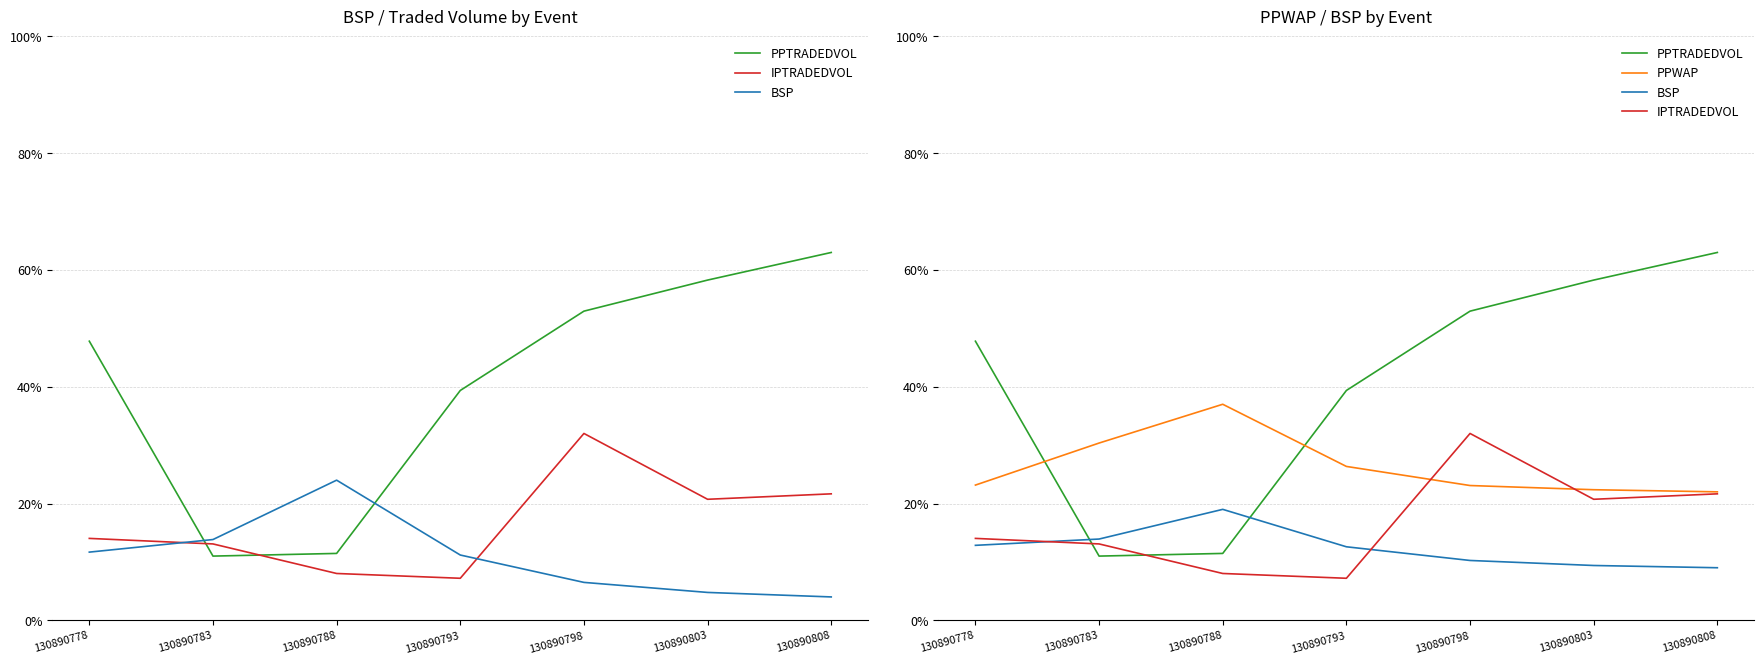

True or false: BSP has more than 2 interior local peaks.

False